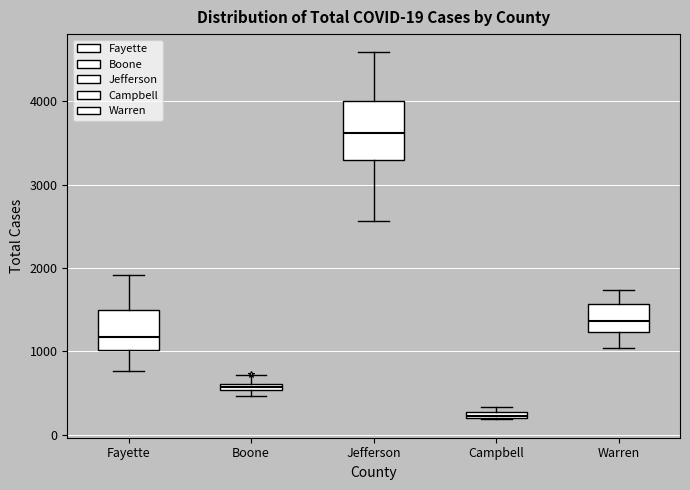

Comparing the boxes themselves (not the whiskers), which one is the tallest?

Jefferson